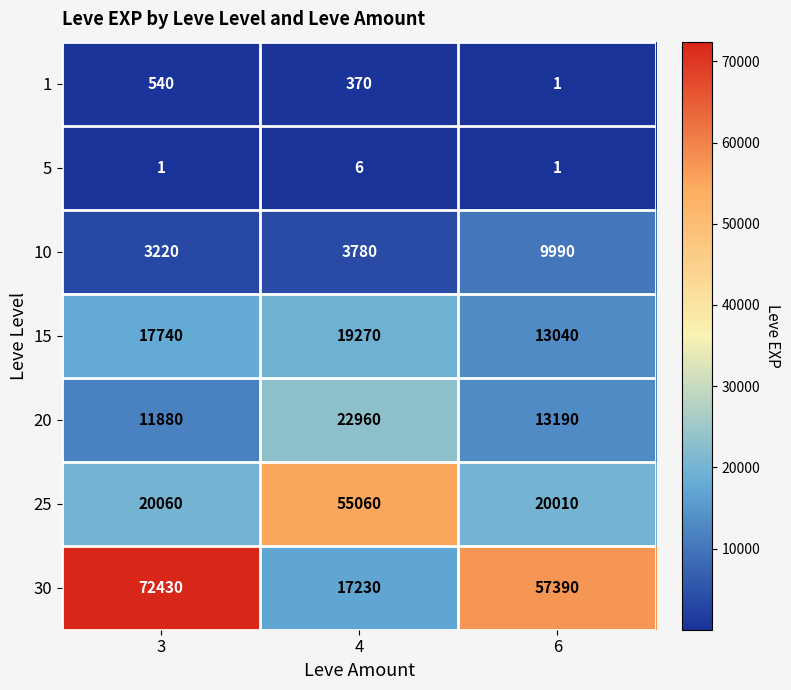

At how many categories does at least one series exceed 31279?

3